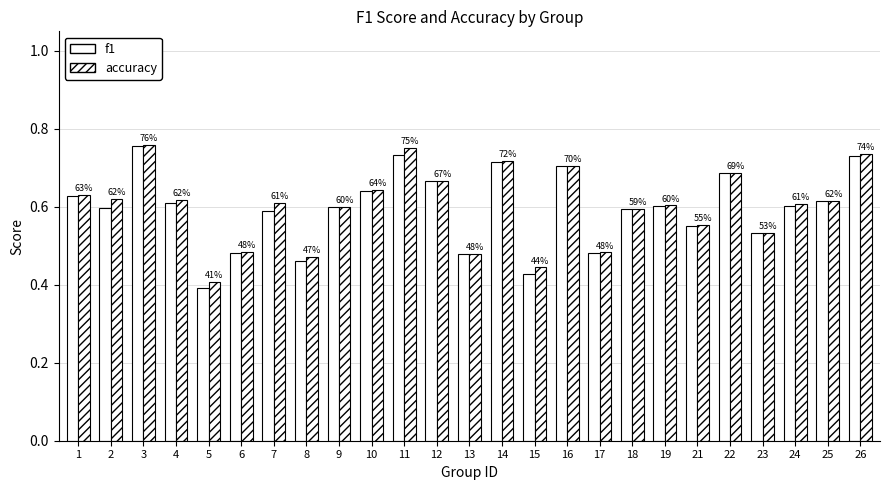

What is the total value across all series at 11?

1.5